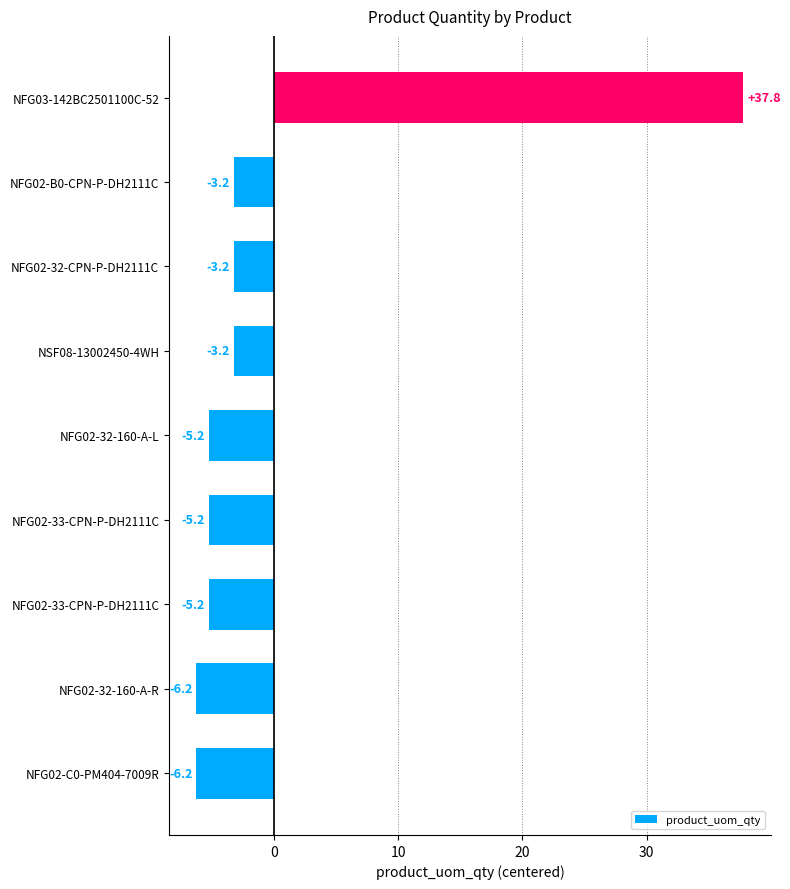

How many positive values are there?

1